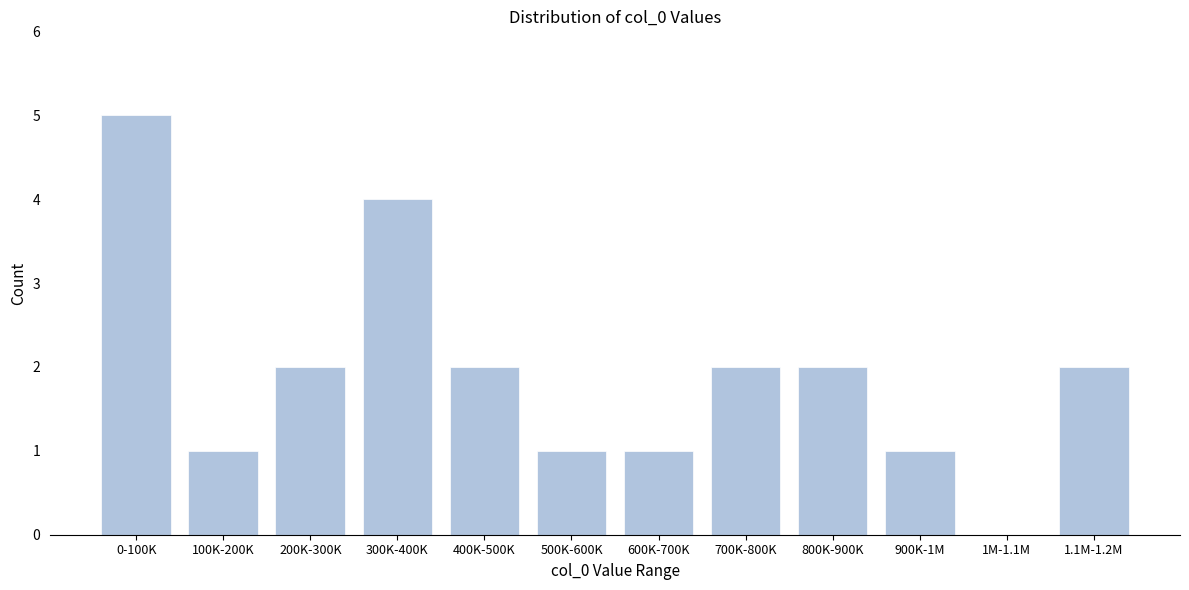

Reading right to left, list all the values displayed in this chart.

1.1M-1.2M=2	1M-1.1M=0	900K-1M=1	800K-900K=2	700K-800K=2	600K-700K=1	500K-600K=1	400K-500K=2	300K-400K=4	200K-300K=2	100K-200K=1	0-100K=5